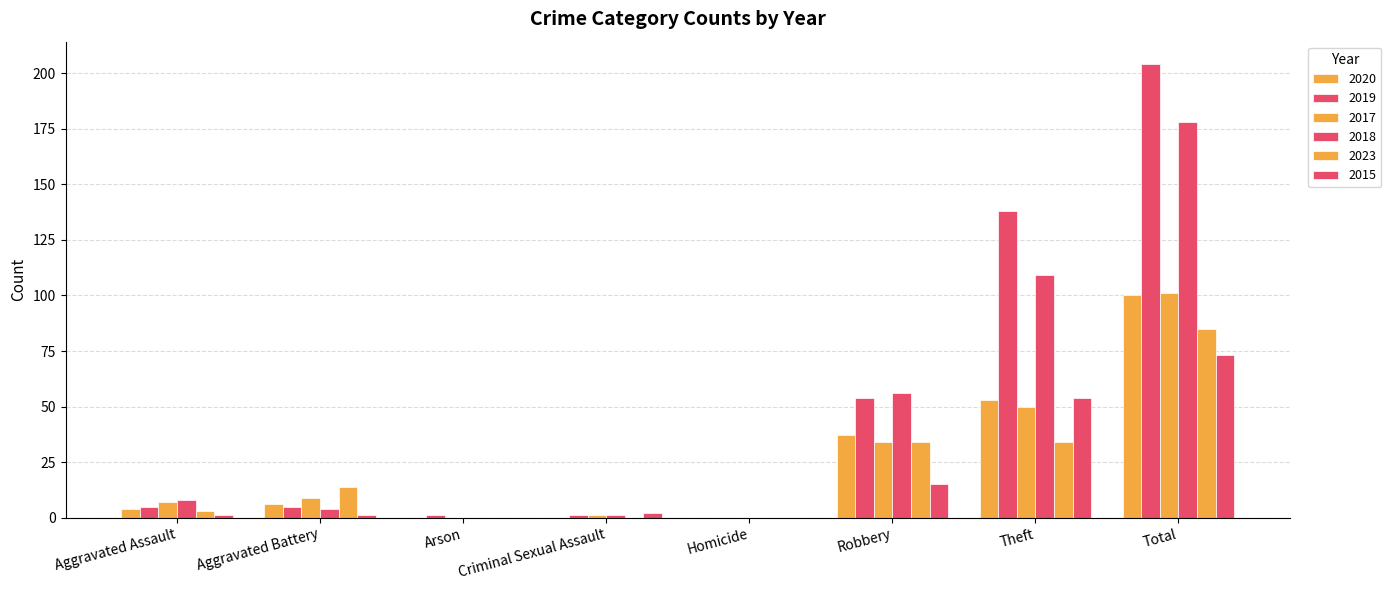

What is the label of the 1st bar from the right?

Total